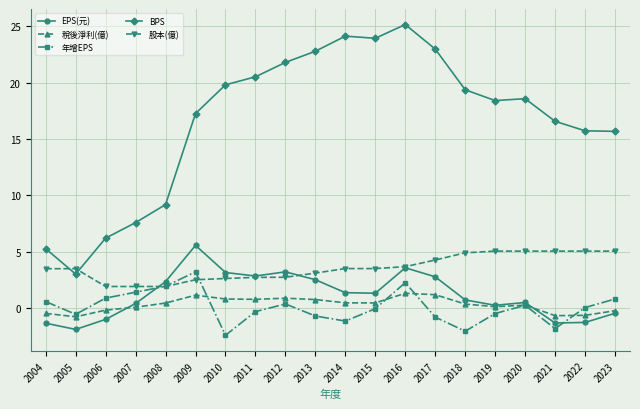

Does the chart have visible grid lines?

Yes